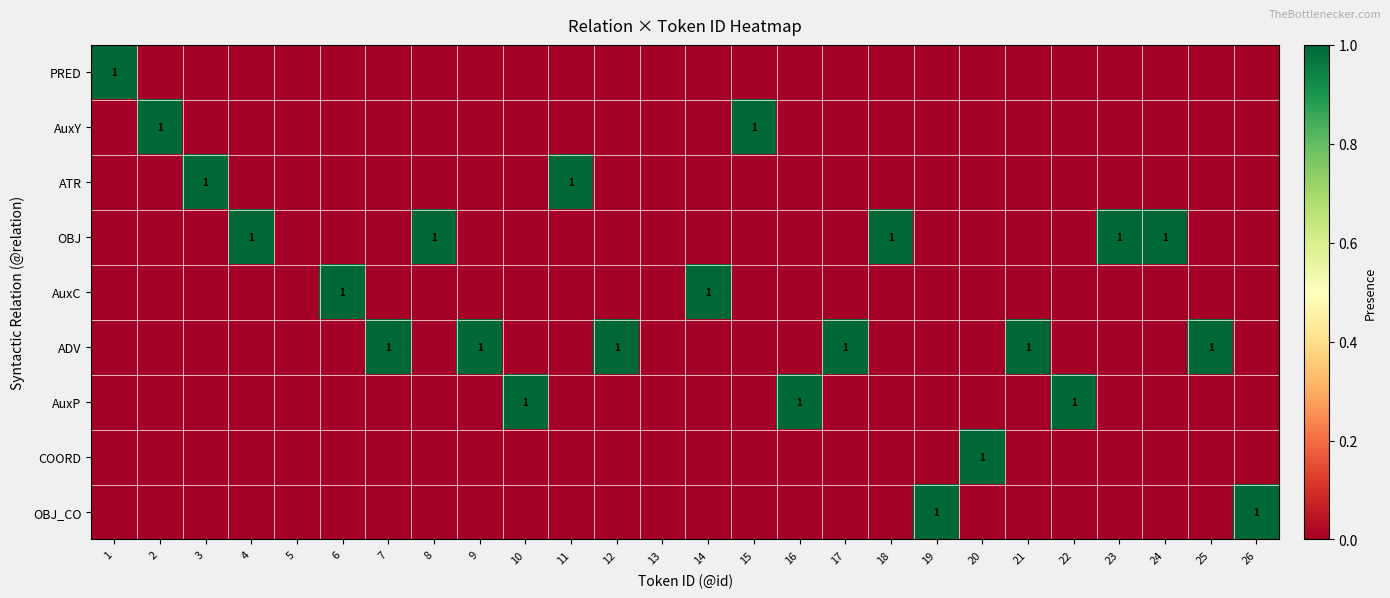

How many OBJ_CO values are between 0 and 1?

26